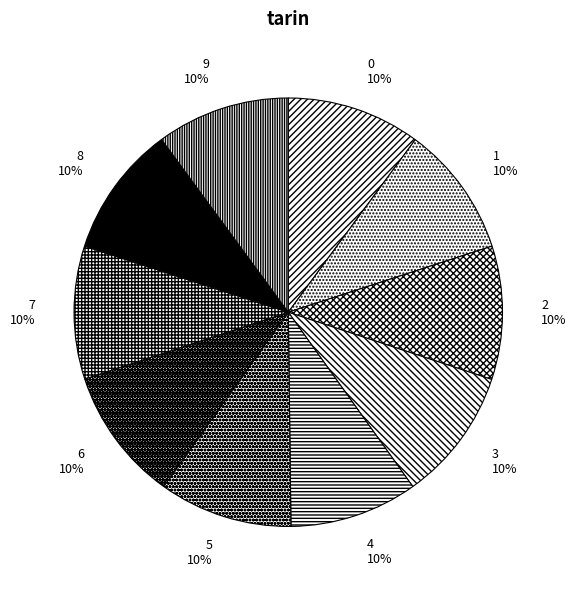

What percentage is the 3 slice, to the nearest percent?

10%